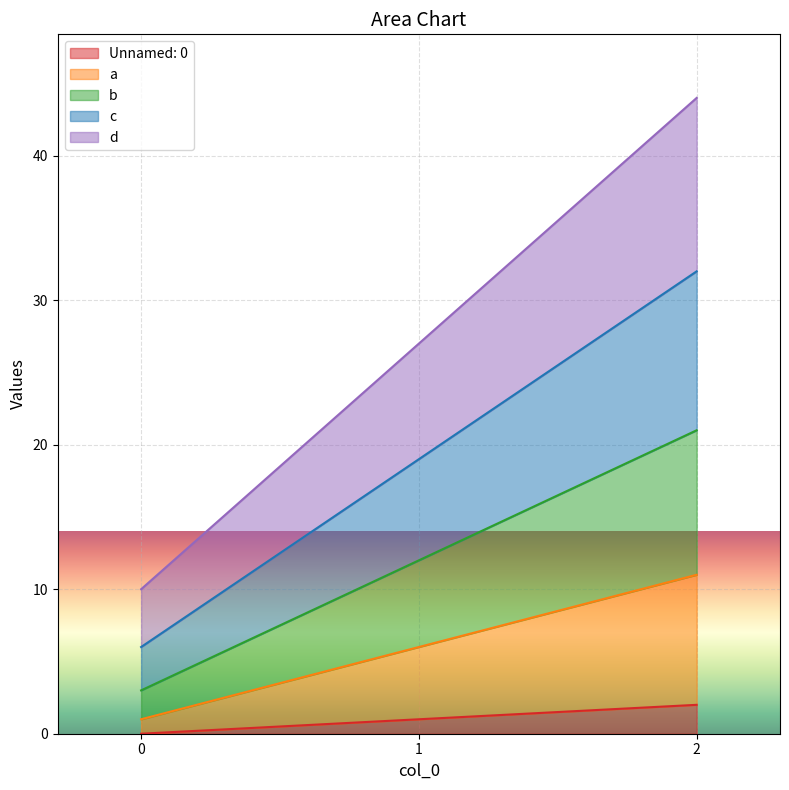

Rank the categories by Unnamed: 0 value from lowest to highest.

0, 1, 2